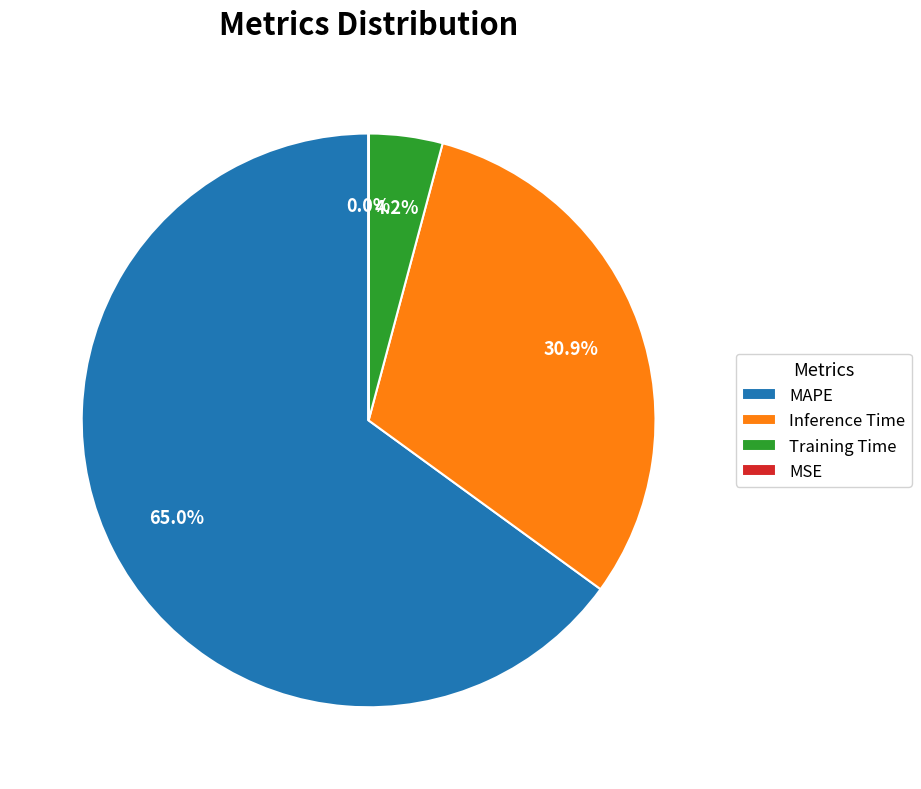

What portion of the pie excludes Inference Time?

69.1%